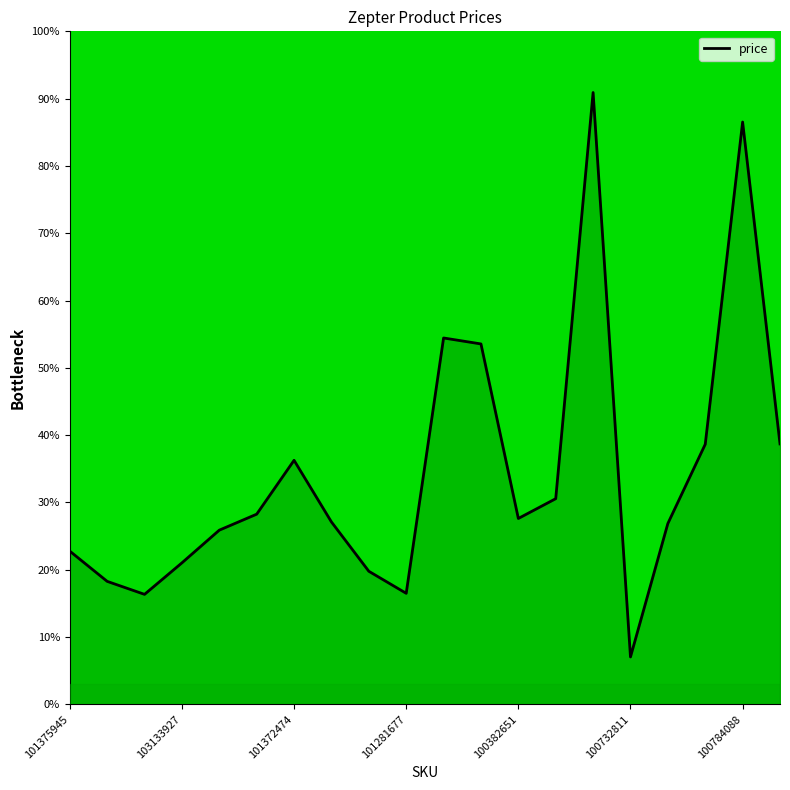

How many interior local peaks (higher than both neighbors) does the data have?

4